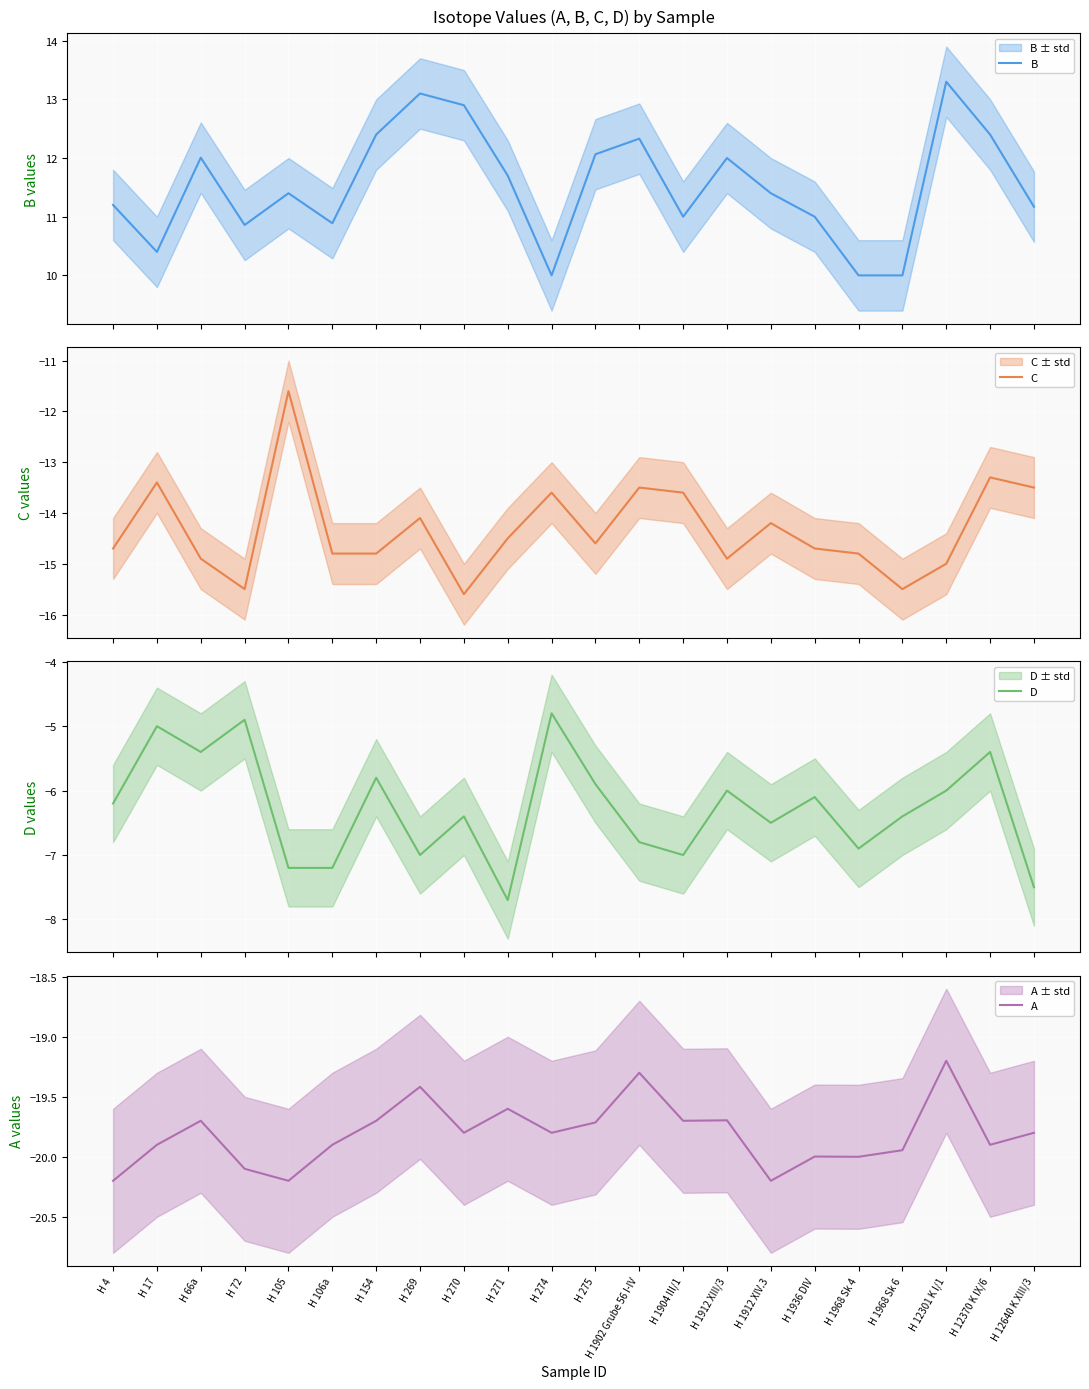

What is the smallest value displayed?

-20.2